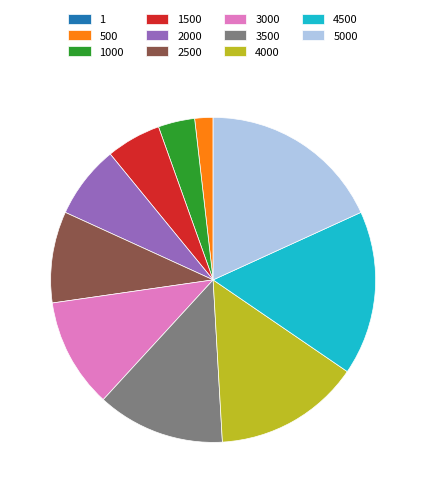

Which has a higher value, 4000 or 3000?

4000